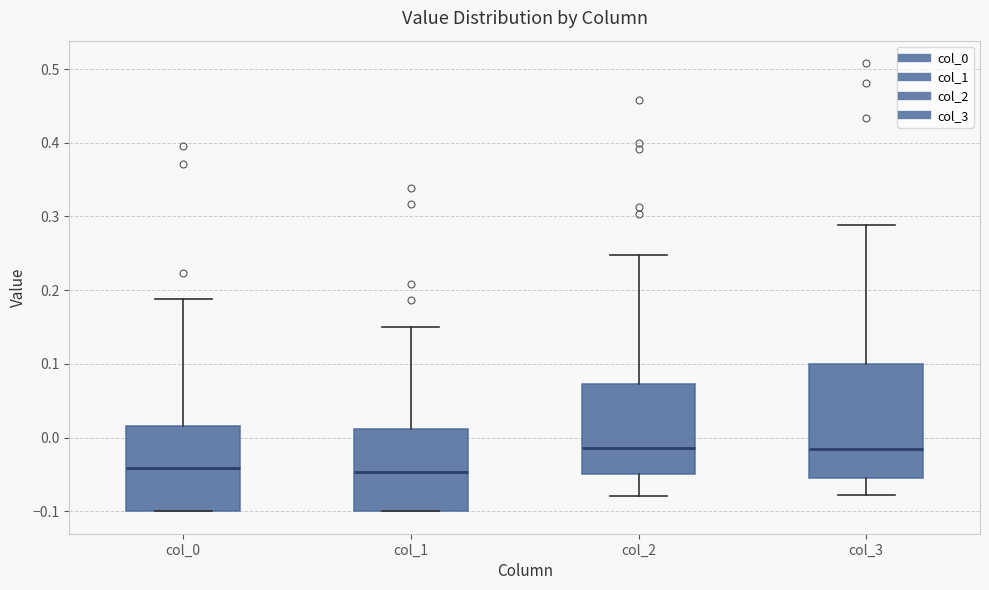

Reading left to right, read every box against the y-axis: the position of its median line, the range the box covers, and the ends of its whiskers. The values are not printed on the chart, so give them approximately, as read against the axis.

col_0: median -0.04, box -0.10 to 0.02, whiskers -0.10 to 0.19
col_1: median -0.05, box -0.10 to 0.01, whiskers -0.10 to 0.15
col_2: median -0.01, box -0.05 to 0.07, whiskers -0.08 to 0.25
col_3: median -0.01, box -0.05 to 0.10, whiskers -0.08 to 0.29